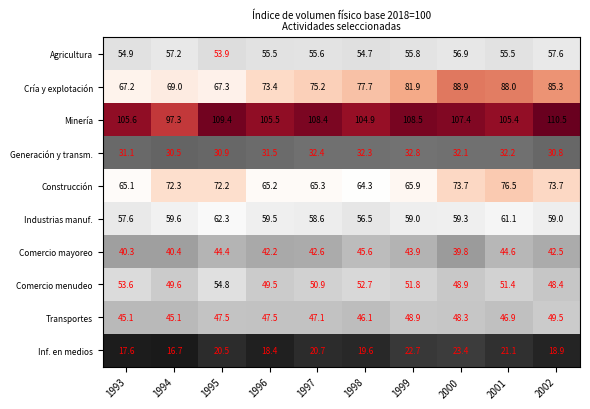

At how many categories does at least one series exceed 20?

10